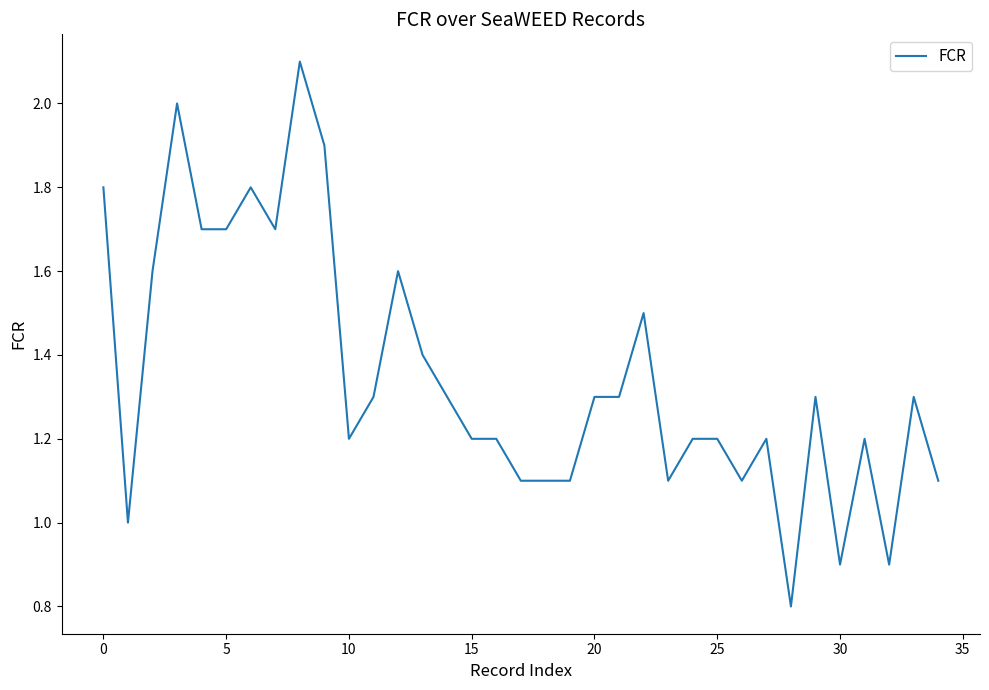

What is the difference between the maximum and minimum values?

1.3